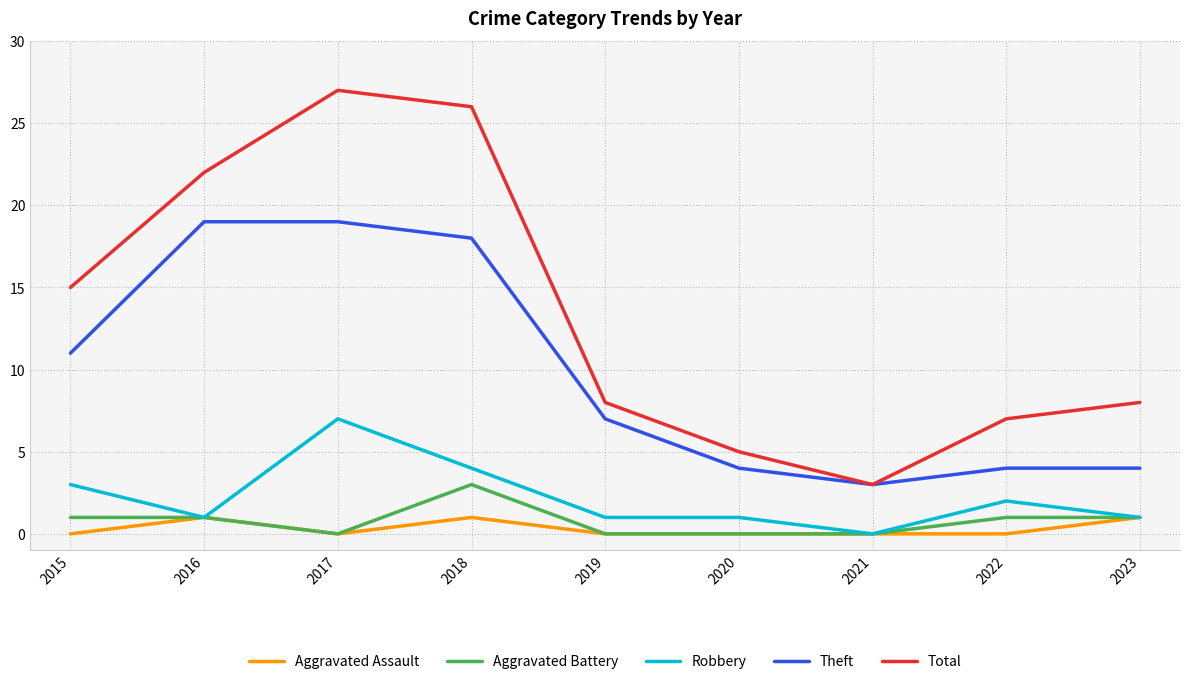

What is the greatest value displayed?

27